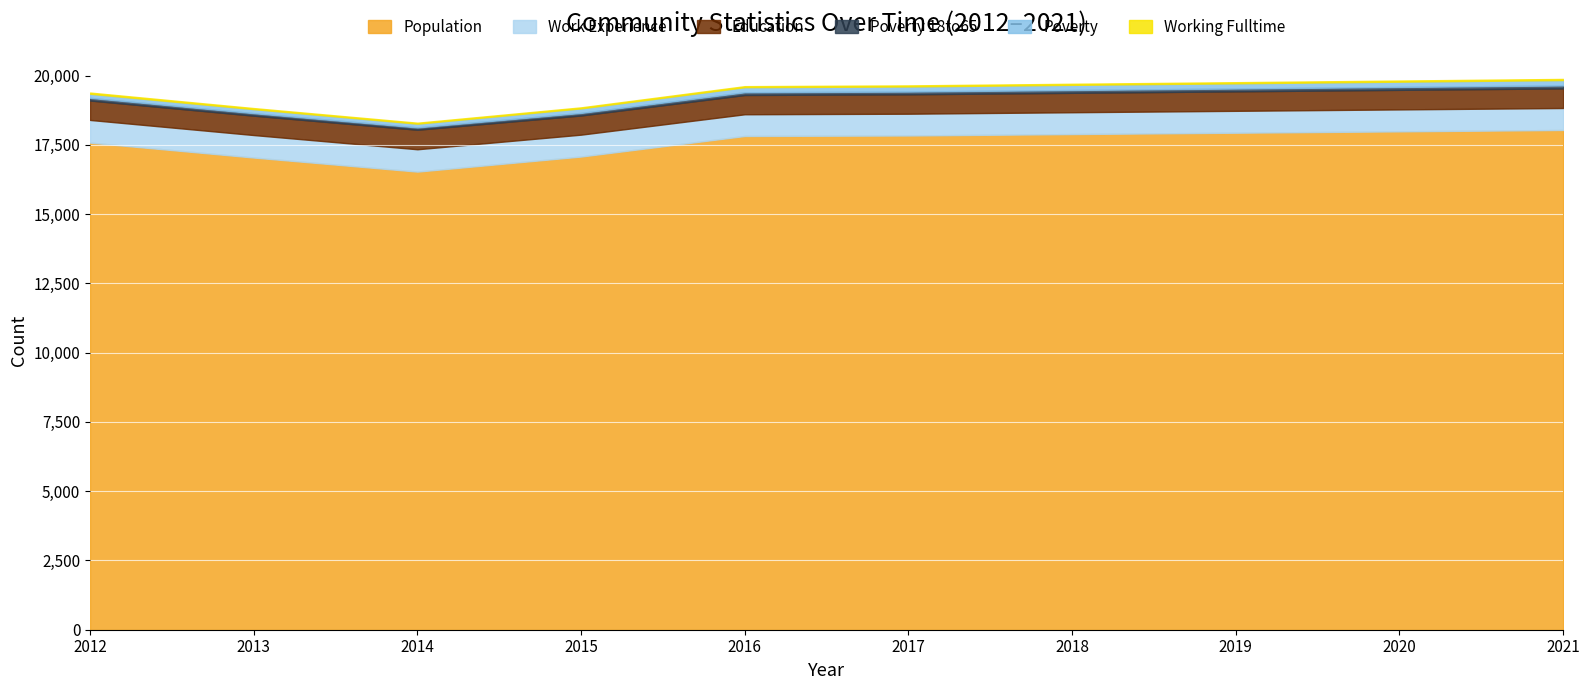

What is the maximum value shown in the chart?

18038